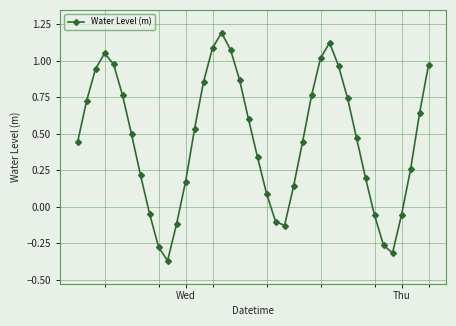

What is the difference between the maximum and minimum values?

1.6